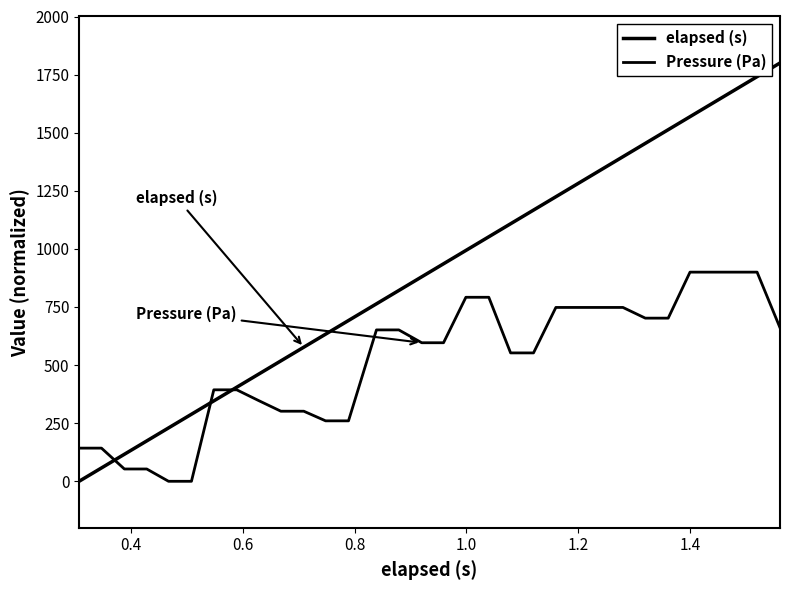

Does the chart display data point markers on the line(s)?

No